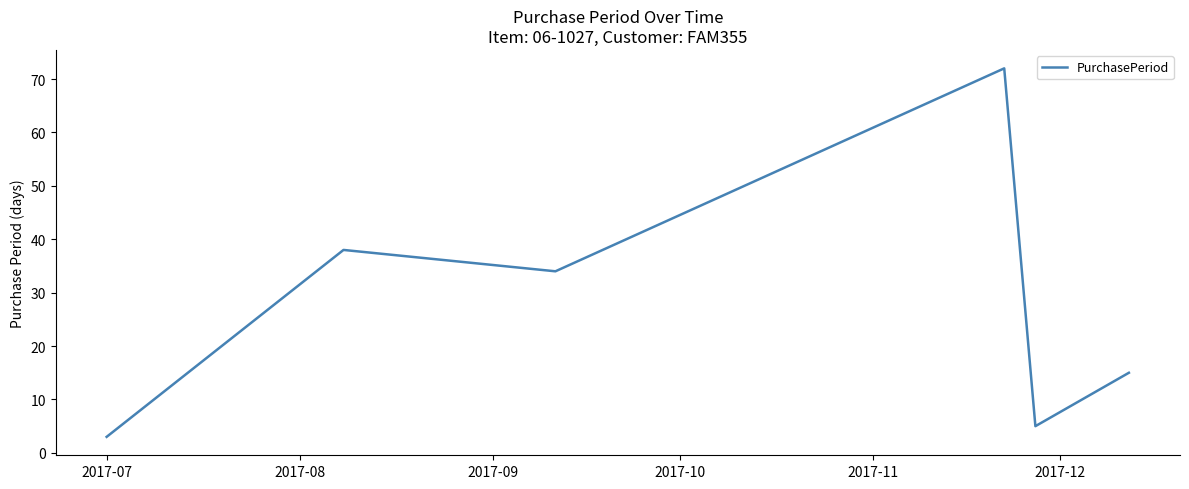

What is the sum of all values?

167